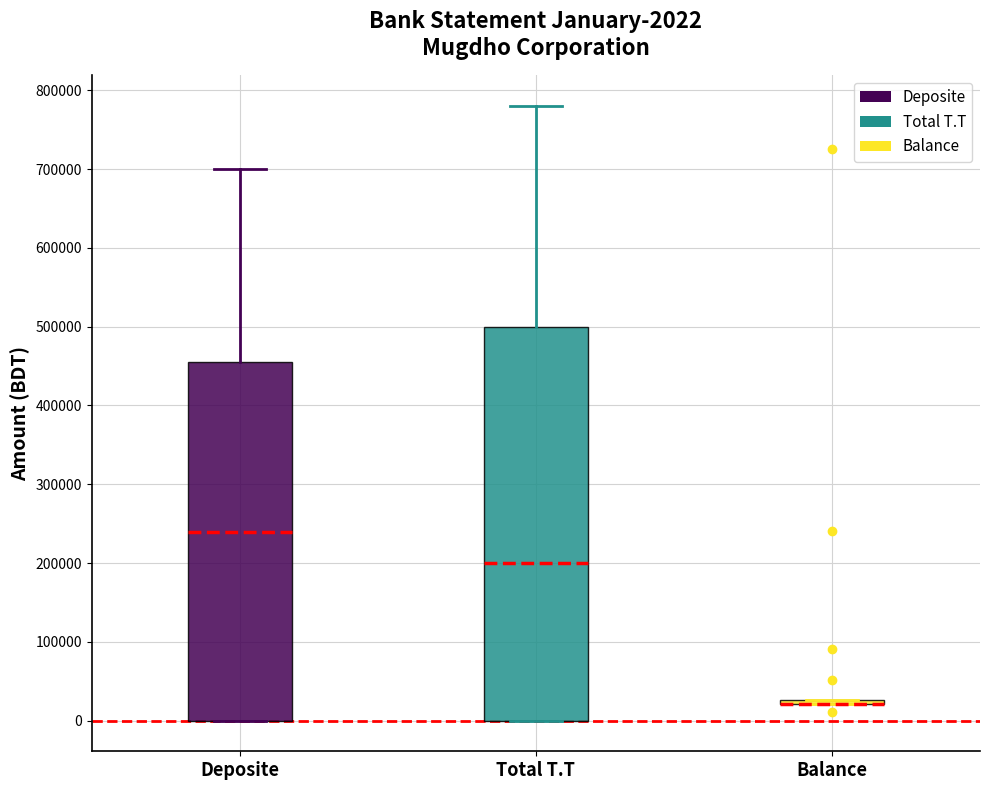

Which box is the tallest, from its lower edge to its upper edge?

Total T.T